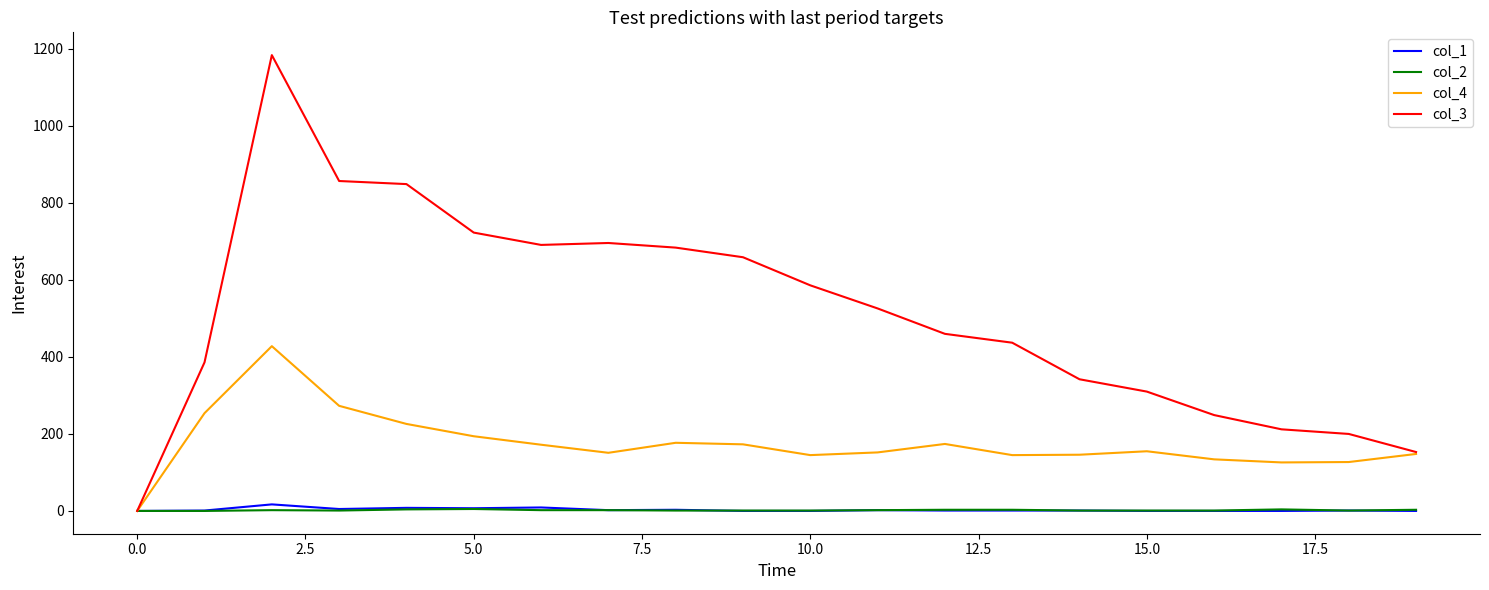

Which series has the largest total across all categories?

col_3